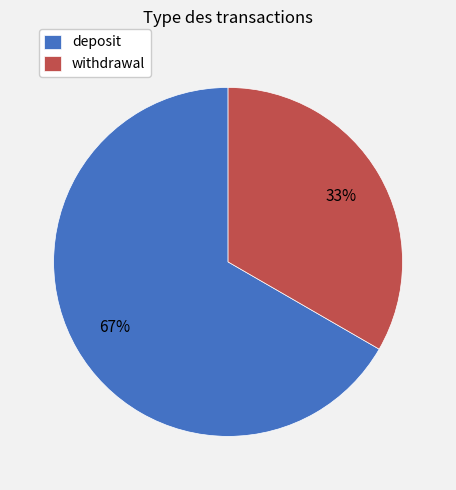

To the nearest percent, what percentage of the pie is withdrawal?

33%